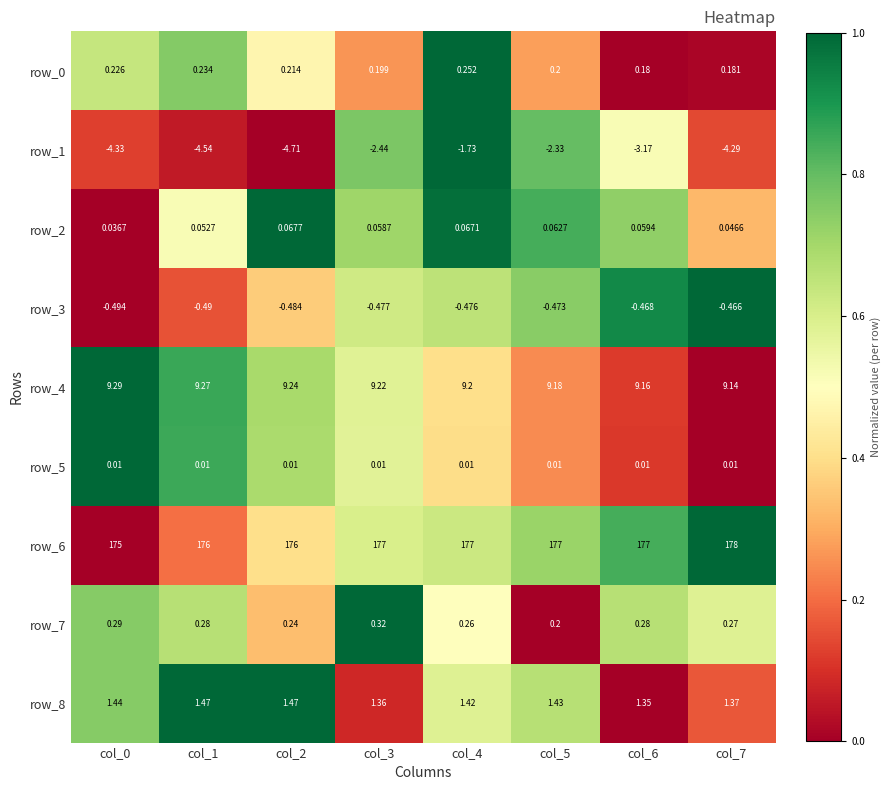

Is the value of row_0 at col_5 greater than the value of row_2 at col_6?

Yes